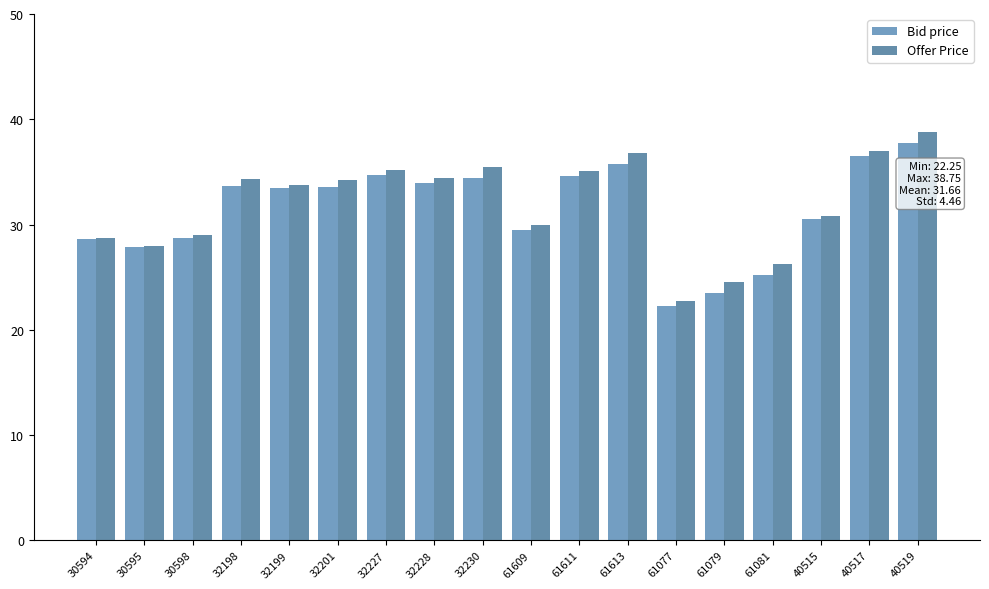

At how many categories does at least one series exceed 35?

6